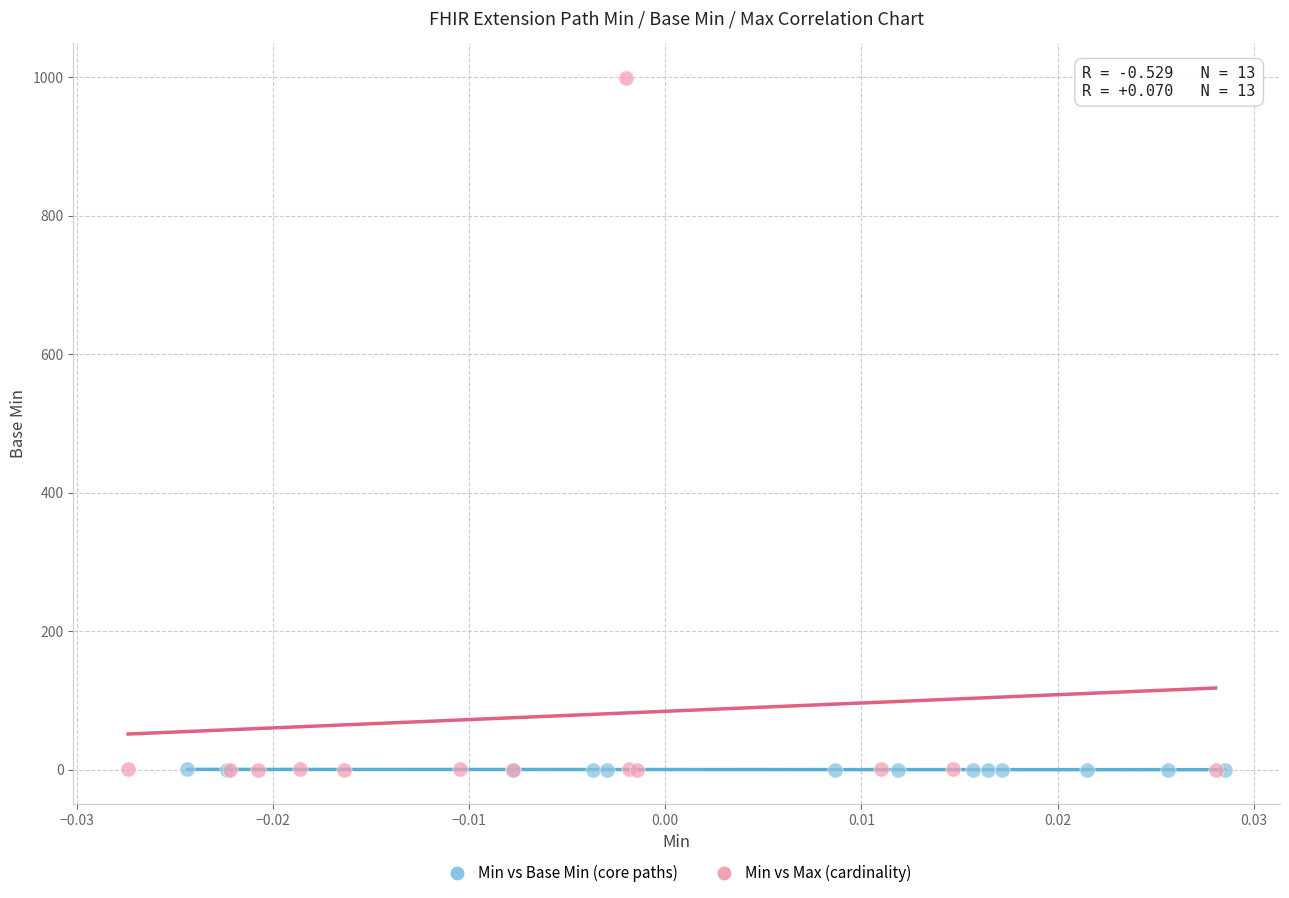

Which series has the widest spread of Y values?

Min vs Max (cardinality)